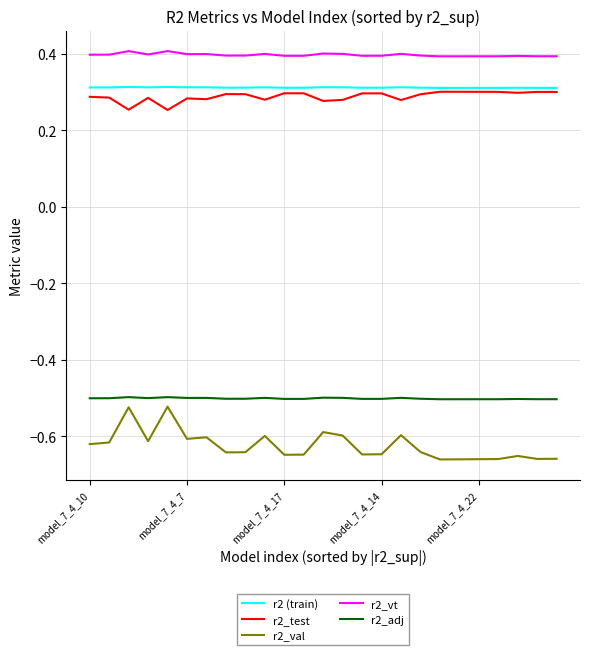

Which series has the largest total across all categories?

r2_vt